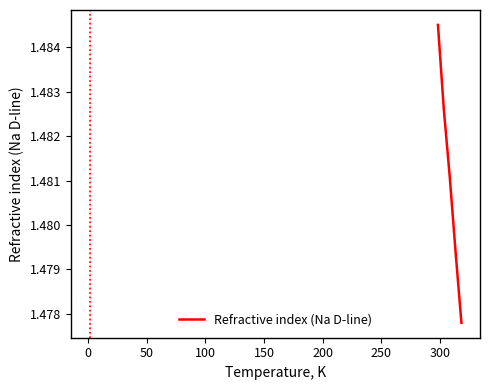

Count the values in the range 1 to 2.

5